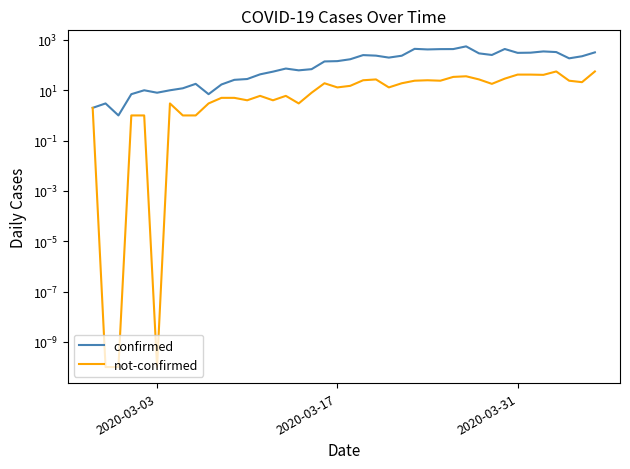

How many distinct data groups are displayed?

2